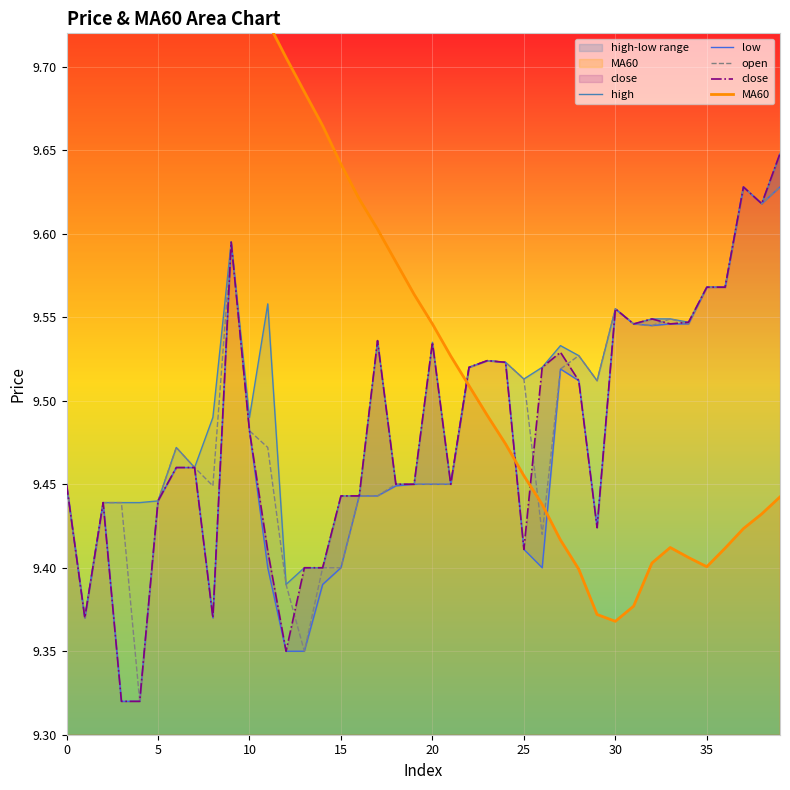

Which series changed the most between 10 and 37?

MA60